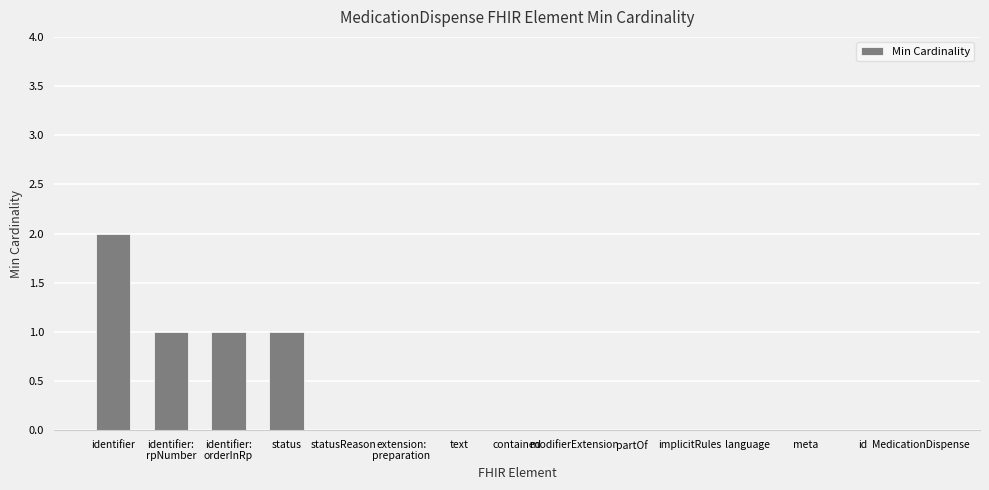

How many distinct data groups are displayed?

1